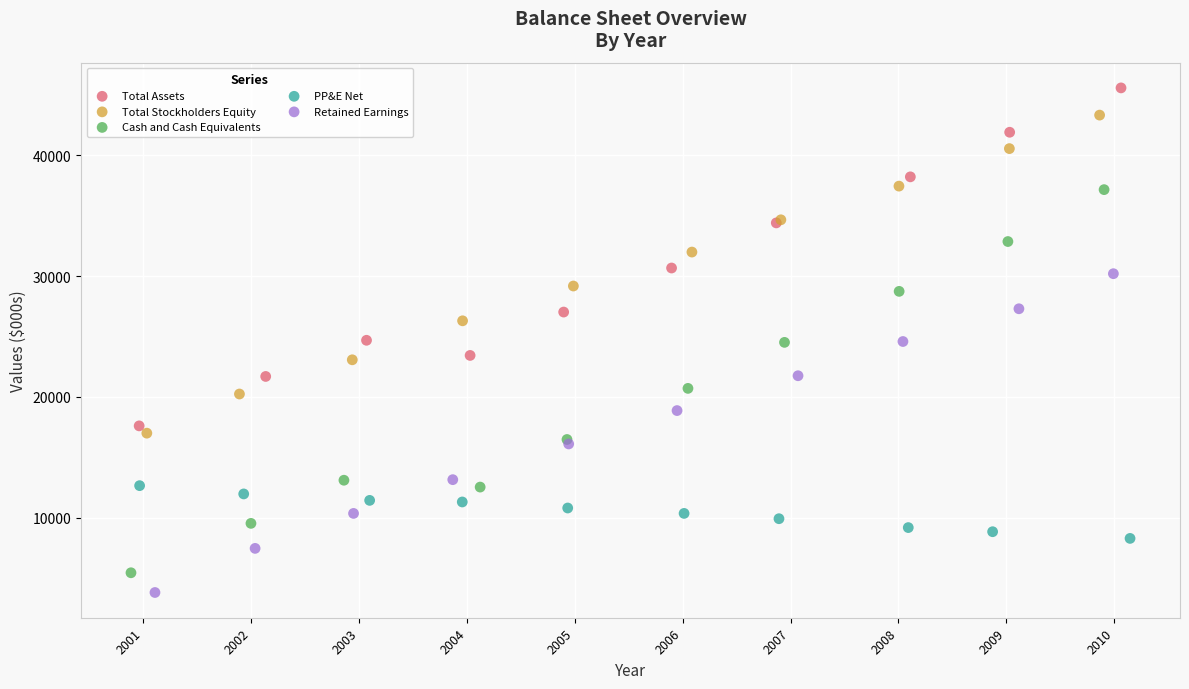

Which series contains the lowest Y value?

Retained Earnings